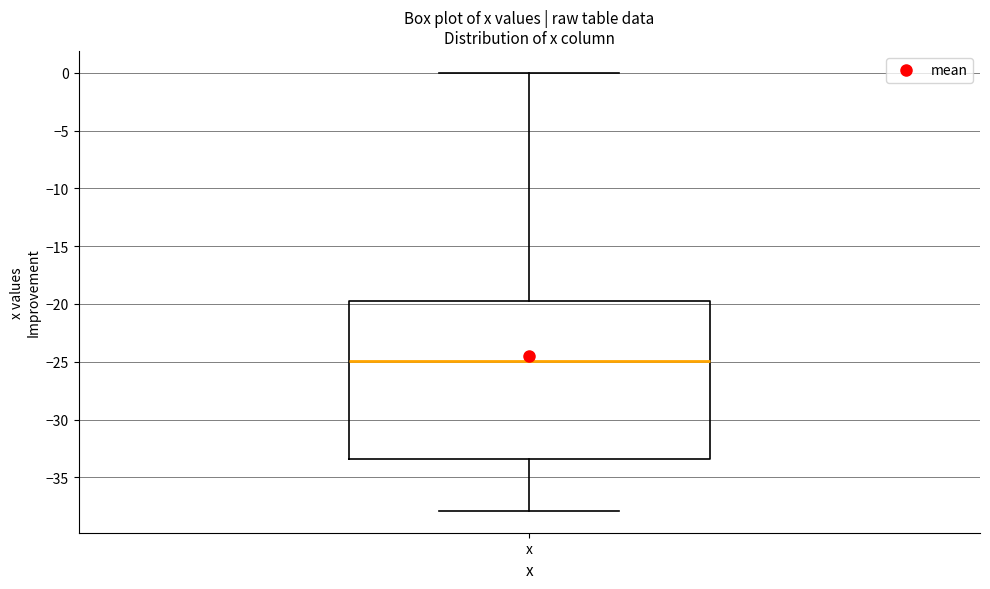

Transcribe this box plot: give where the median line is, the range the box spans, and where the two whiskers end, as read against the y-axis. The values are not printed on the chart, so give them approximately, as read against the axis.

median -25.0, box -33.5 to -19.5, whiskers -38.0 to 0.0